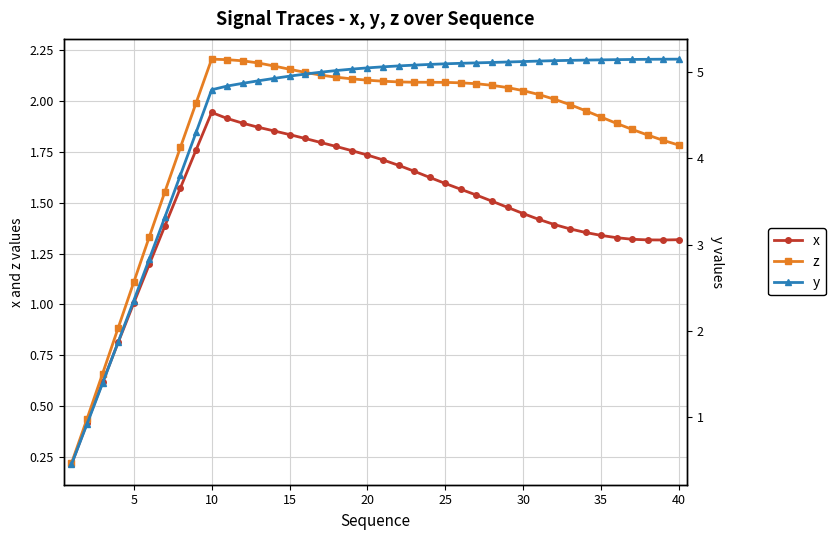

How many values in the x series exceed 1?

36